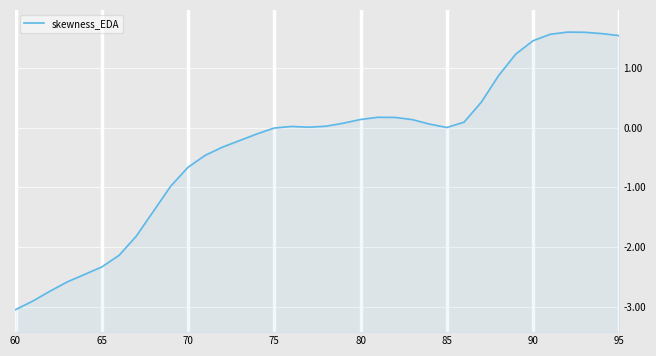

The value at 95 is 2.1. True or false?

False